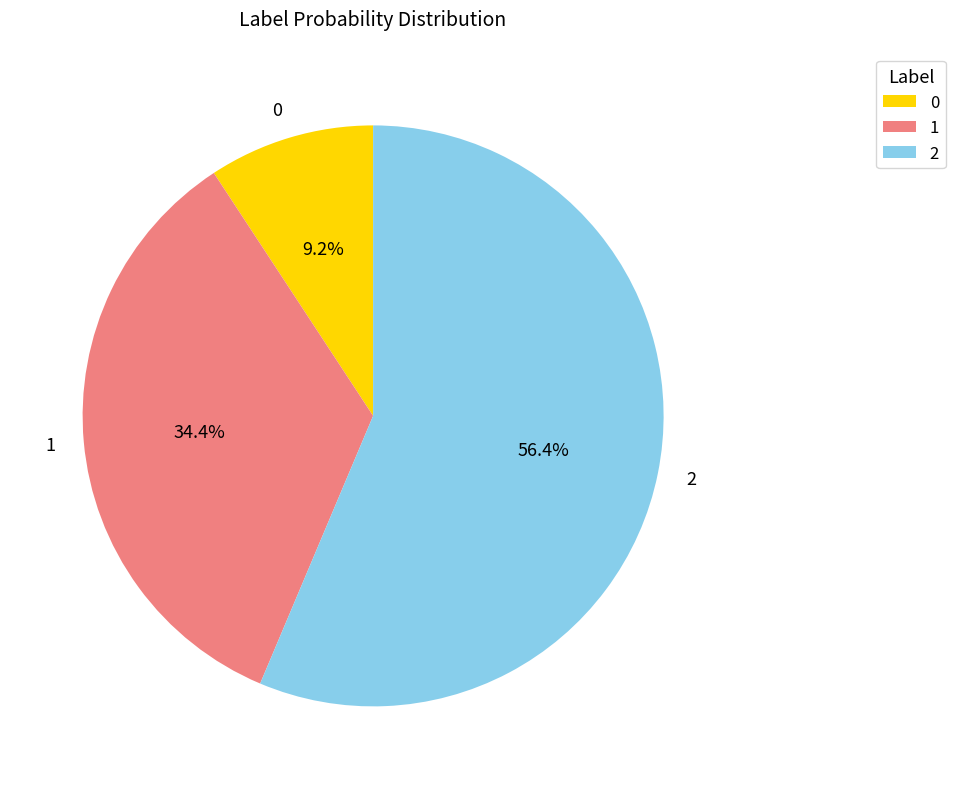

Which slice represents more than half of the pie?

2